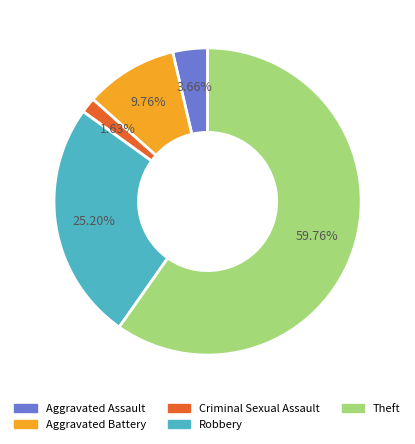

Which category accounts for the majority?

Theft